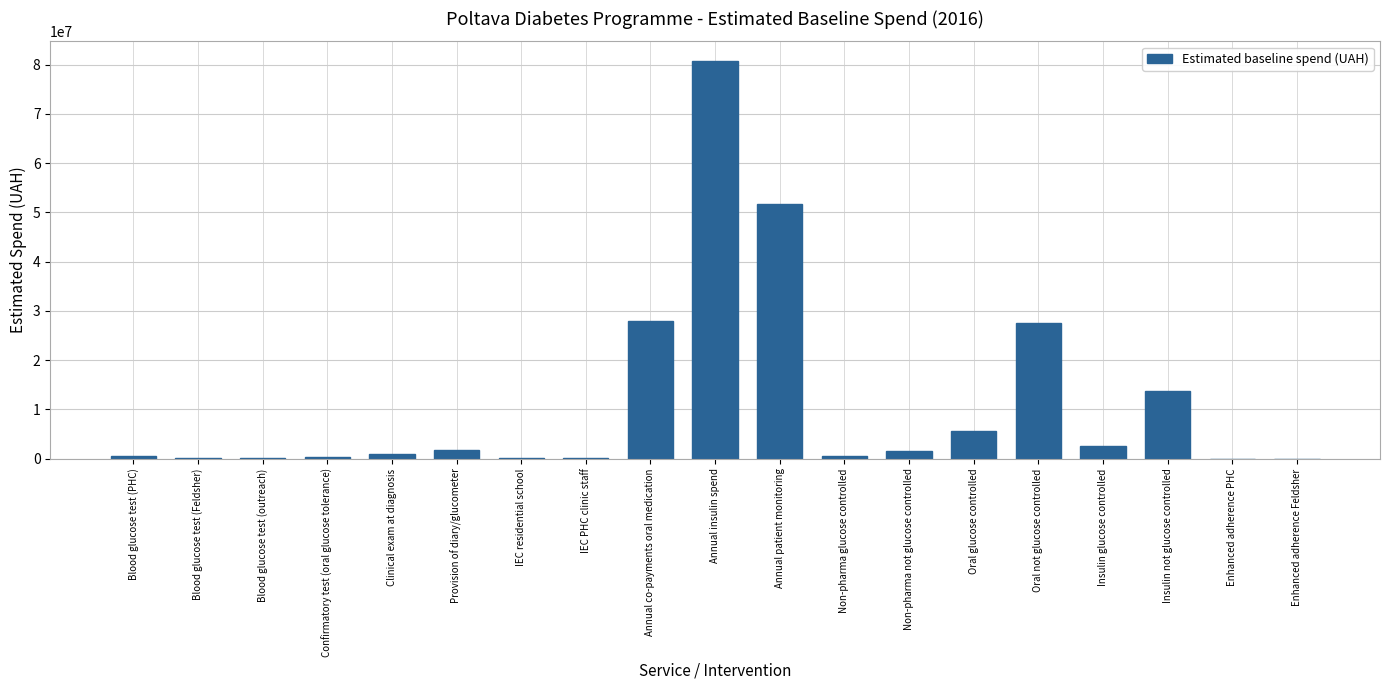

Count the number of categories in the chart.

19